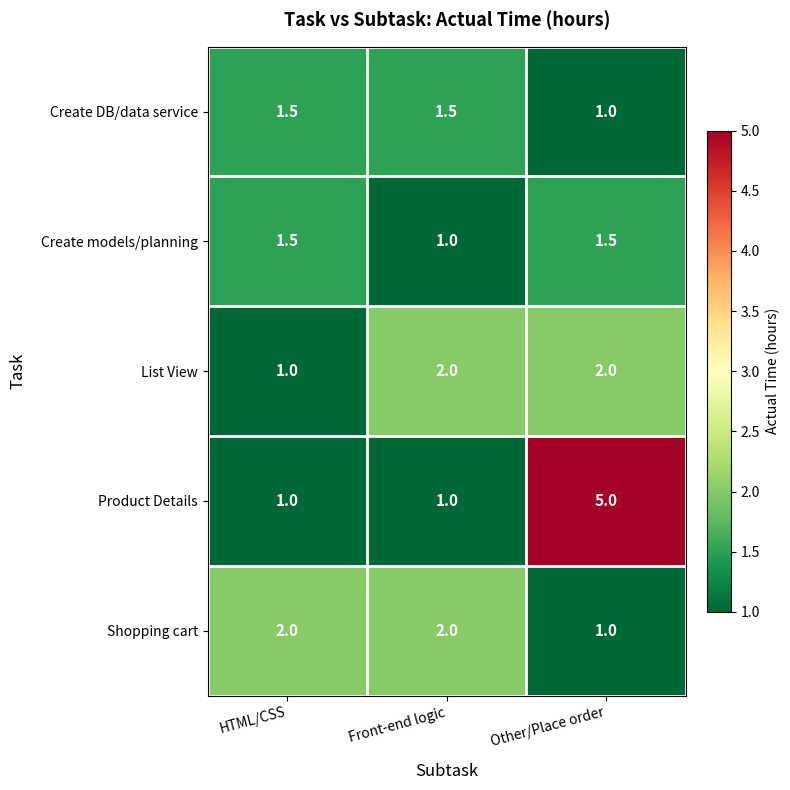

Which series has the largest total across all categories?

Product Details